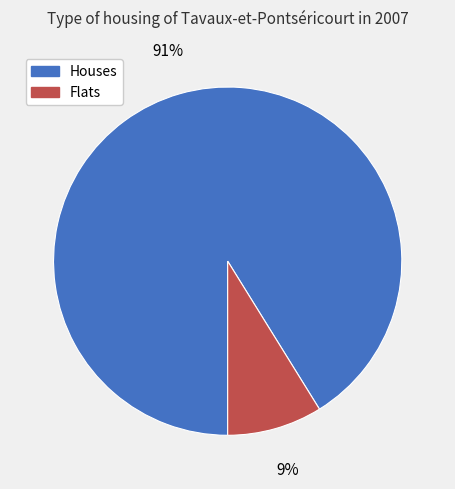

To the nearest percent, what is the difference between the largest and smallest slice percentages?

82%